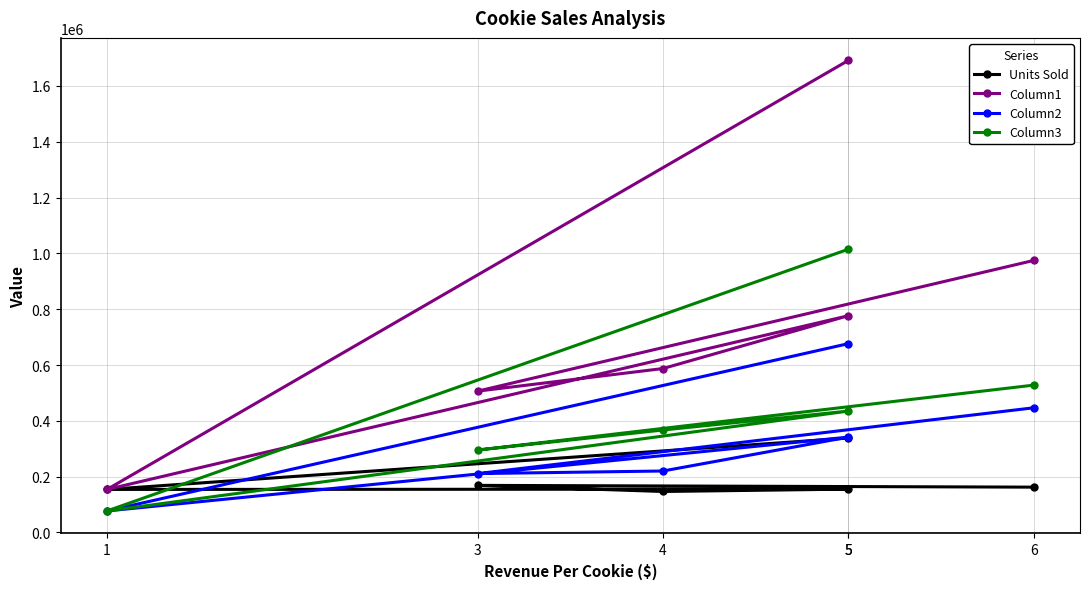

What value does the Column1 series have at 1?

154198.0